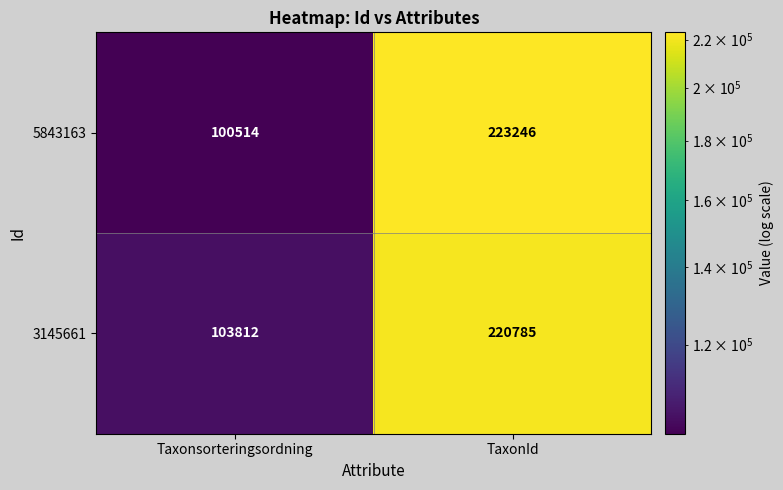

What is the difference between the highest and lowest values at Taxonsorteringsordning?

3298